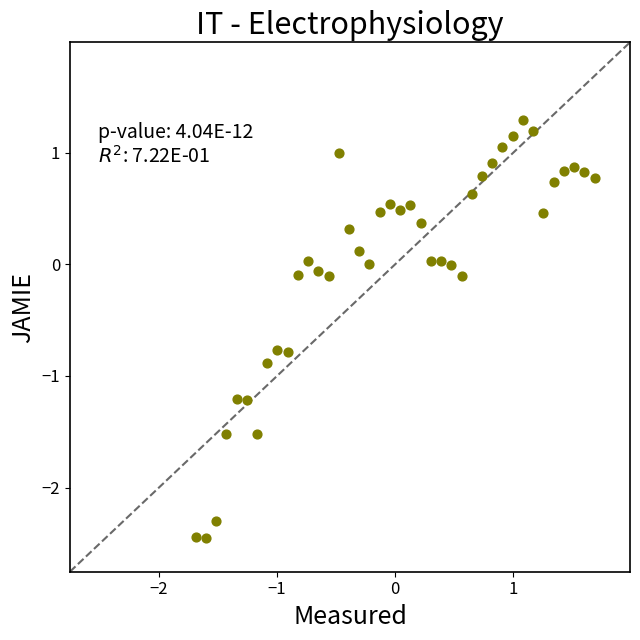

What is the range of X values (max minus min)?

3.4